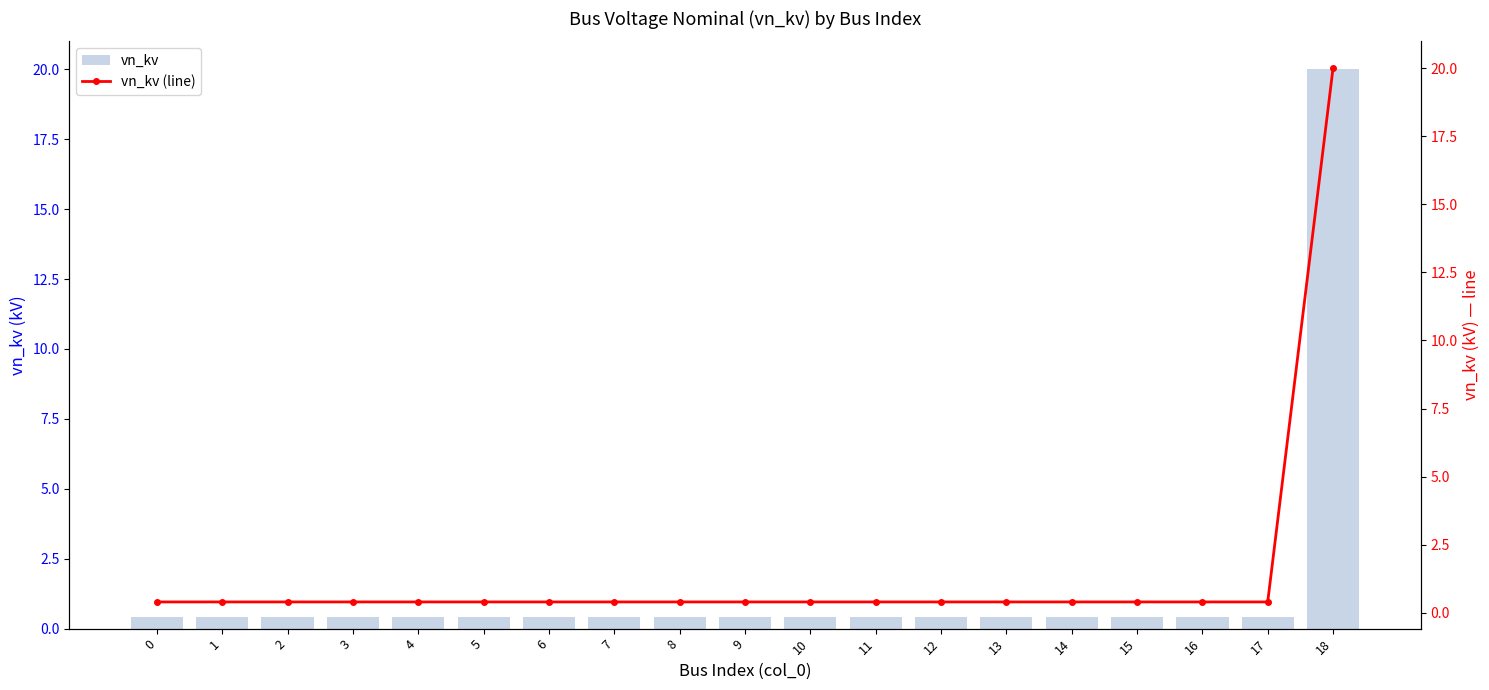

What is the difference between the maximum and second lowest values in the vn_kv series?

19.6